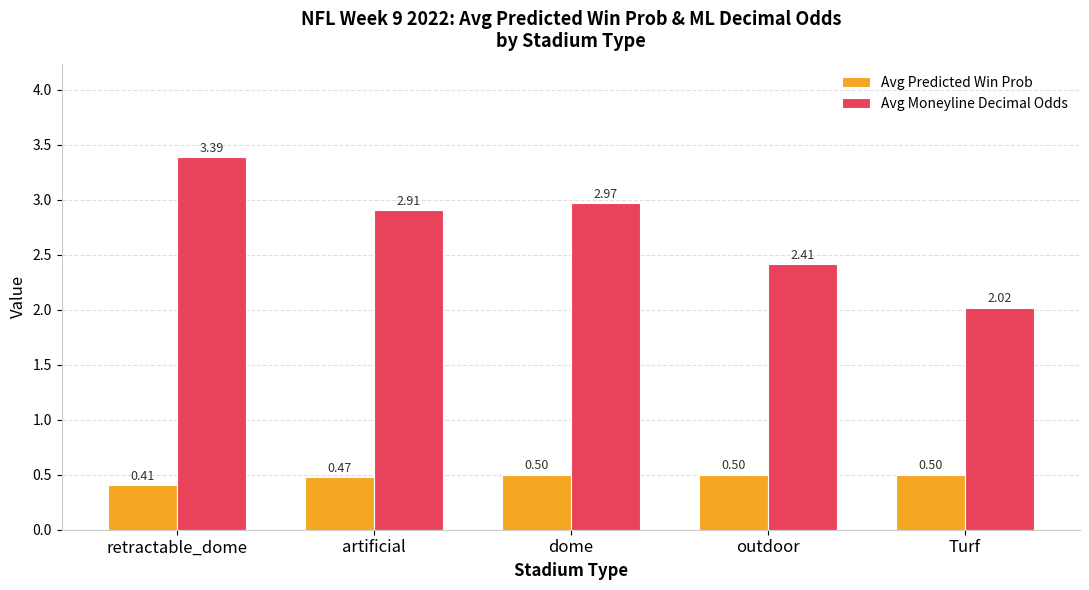

What is the difference between the highest and lowest values at Turf?

1.5